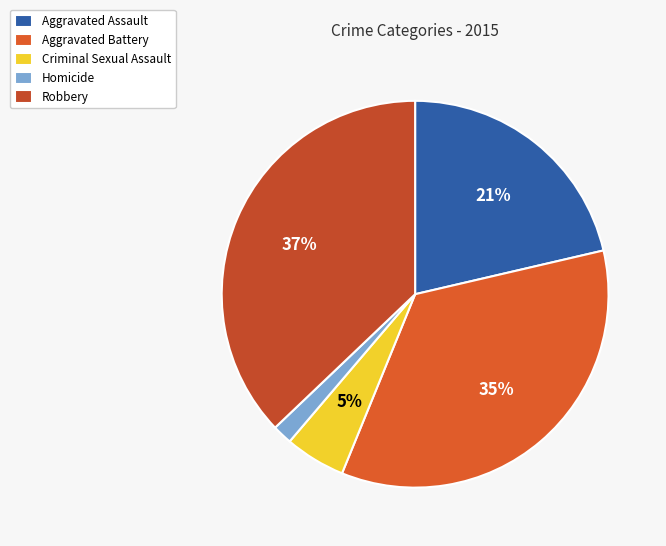

Do Criminal Sexual Assault and Aggravated Assault together represent more than half of the pie?

No